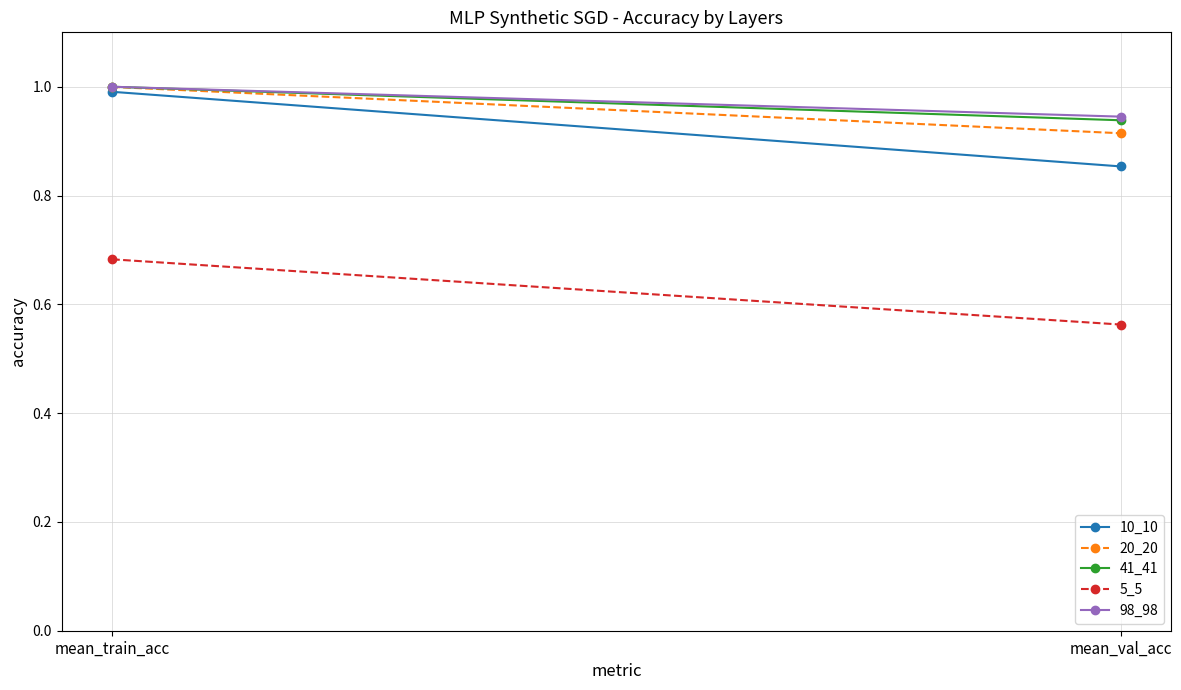

What is the value of the 41_41 point at the 2nd from the left?

0.9